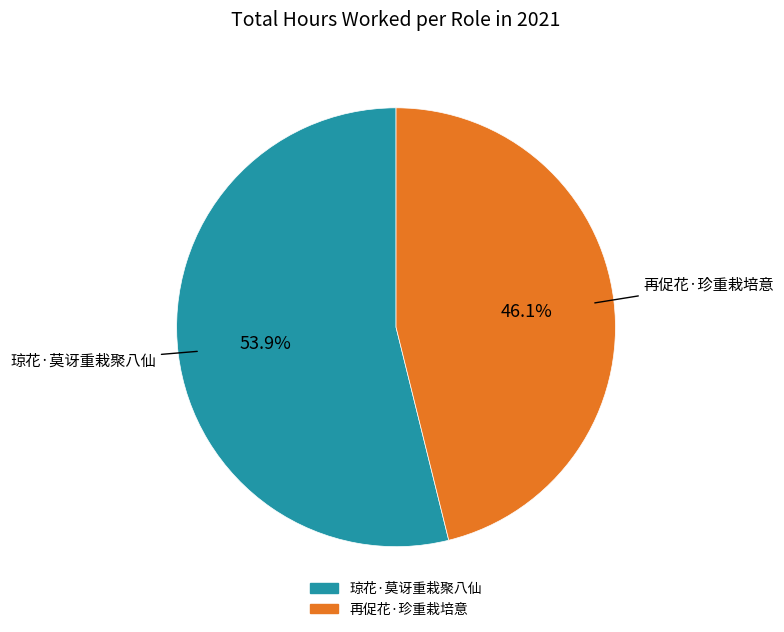

Combined, what portion of the pie is 琼花·莫讶重栽聚八仙 and 再促花·珍重栽培意?

100.0%